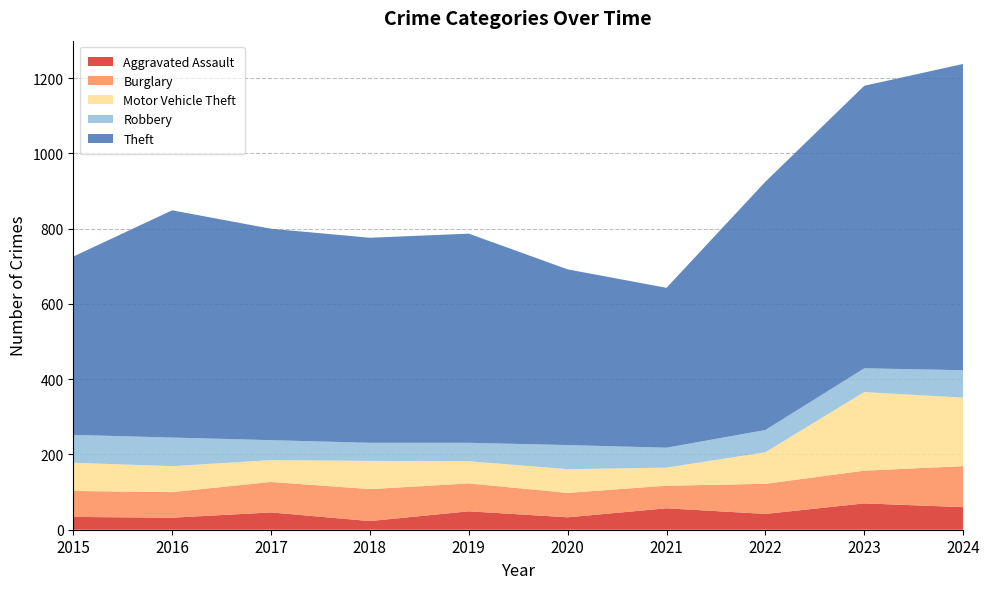

Reading left to right, transcribe all the data shown in this chart.

Aggravated Assault: 34	32	46	23	49	33	57	42	70	60
Burglary: 69	68	81	85	74	65	60	80	87	109
Motor Vehicle Theft: 75	69	58	75	59	63	48	84	209	182
Robbery: 74	76	53	48	49	64	53	59	63	73
Theft: 474	604	562	545	556	467	425	660	751	814